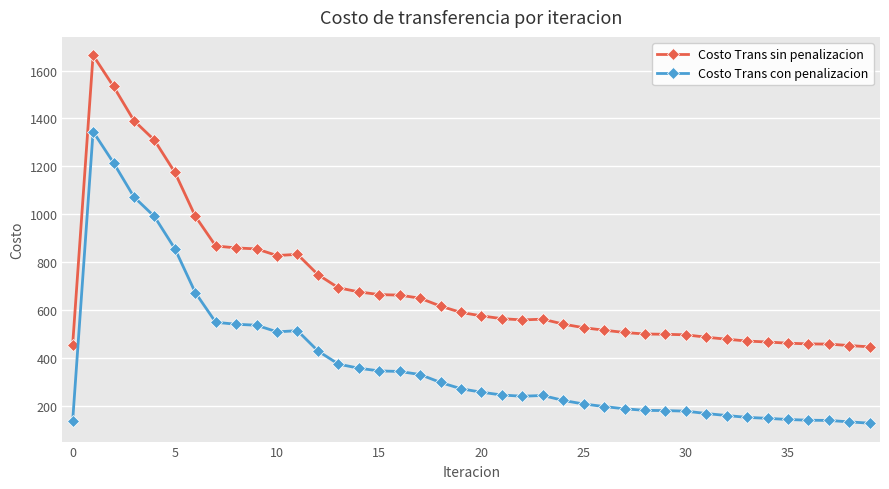

True or false: Costo Trans sin penalizacion and Costo Trans con penalizacion cross at least once.

False